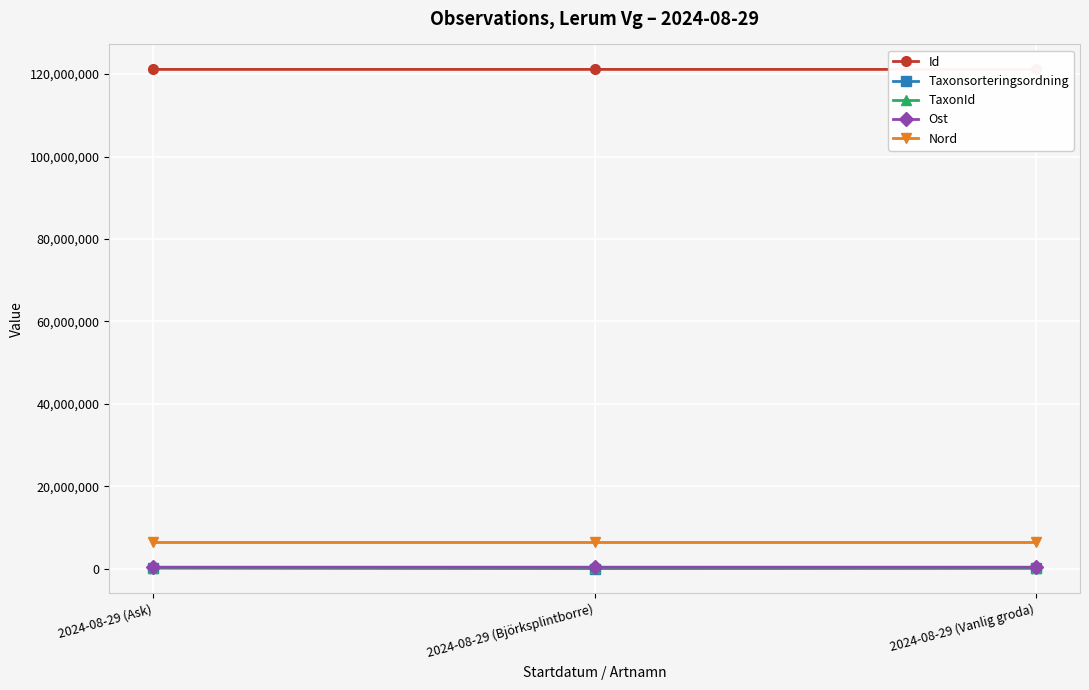

Rank the categories by Id value from lowest to highest.

2024-08-29 (Vanlig groda), 2024-08-29 (Björksplintborre), 2024-08-29 (Ask)